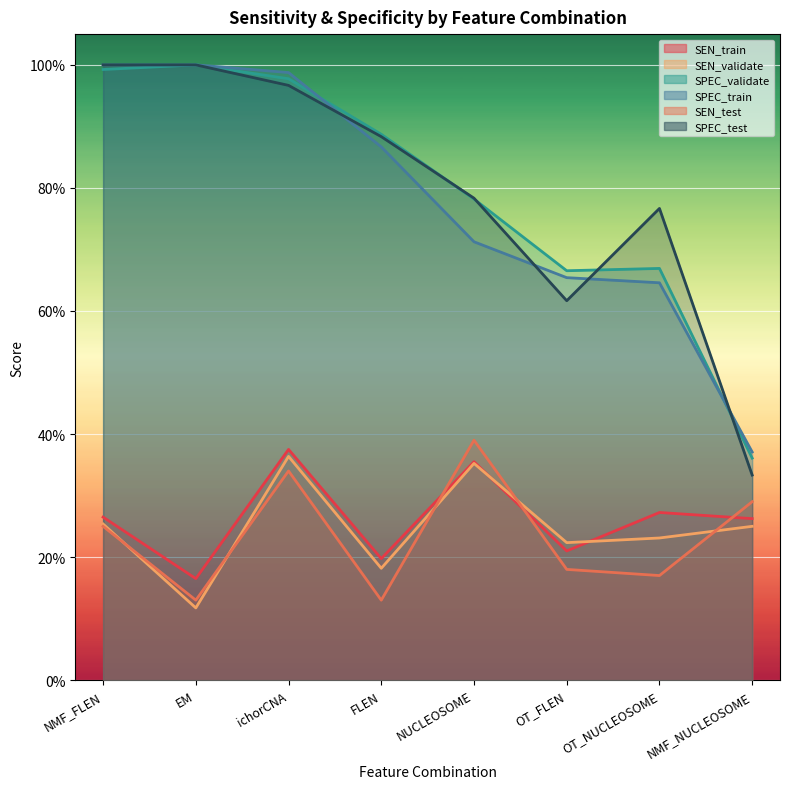

What is the difference between the highest and lowest values at ichorCNA?

0.6